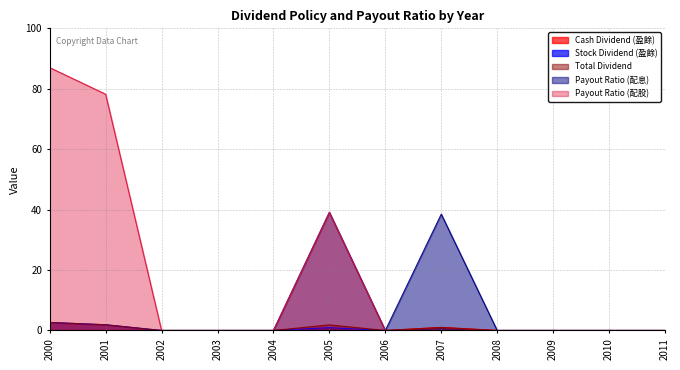

Between 2006 and 2009, which series saw the biggest shift?

Cash Dividend (盈餘)